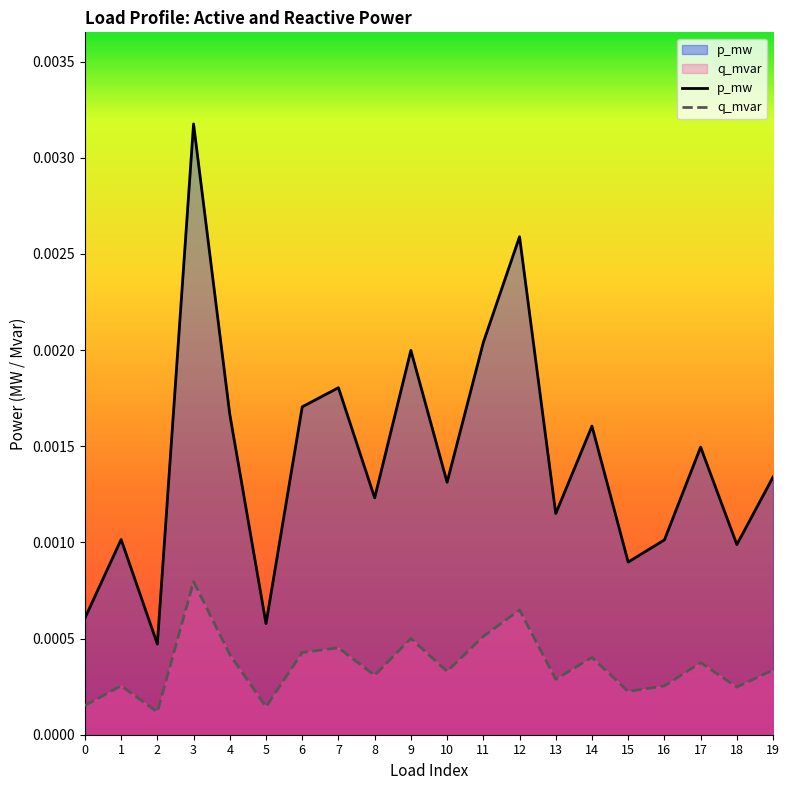

How many lines are shown in the chart?

2